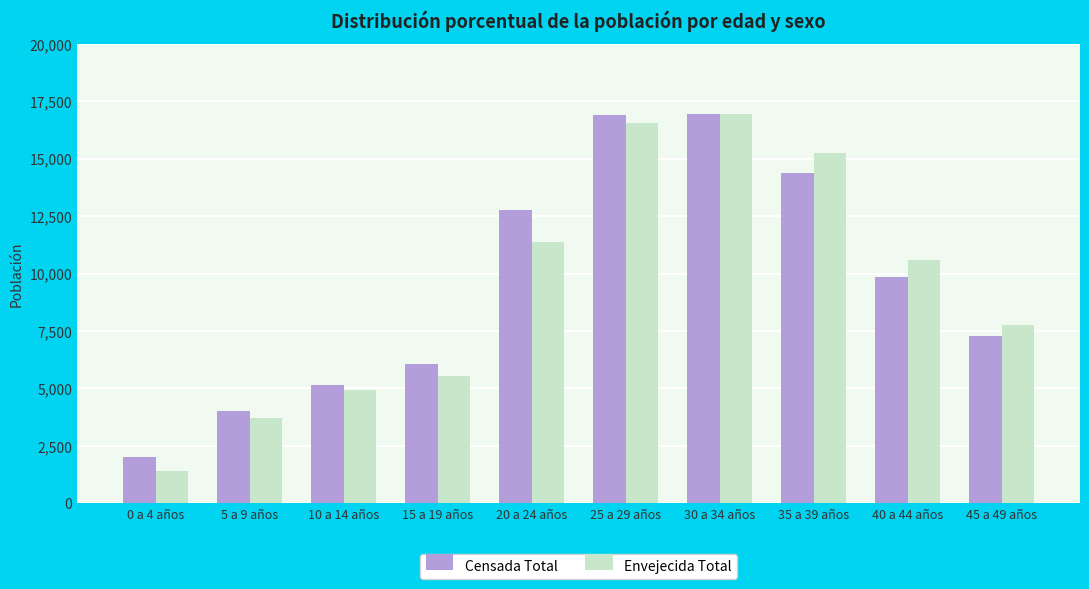

What position from the left is 25 a 29 años?

6